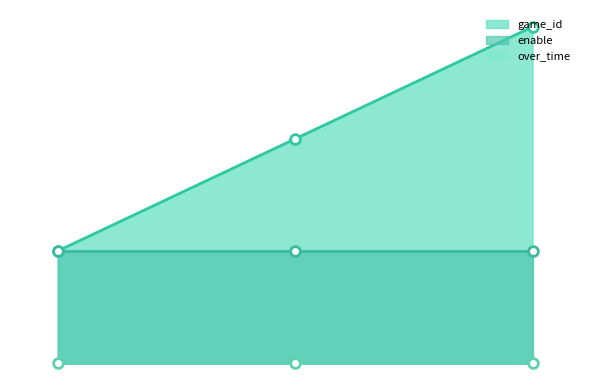

Does the chart have visible grid lines?

No